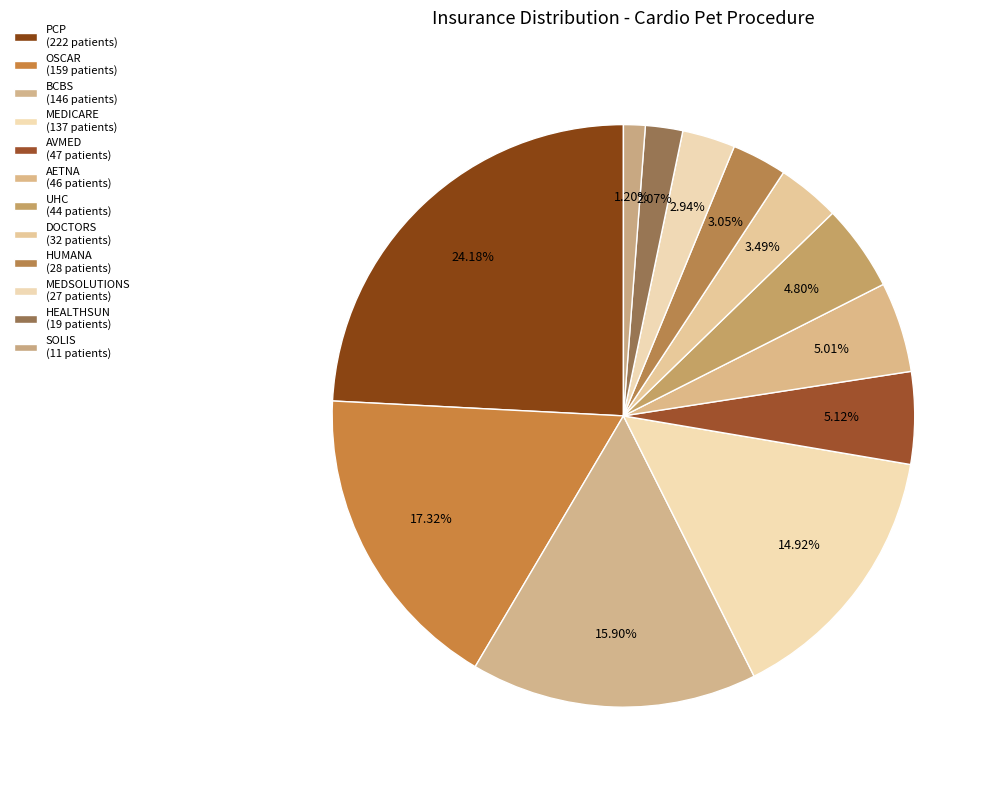

To the nearest percent, what is the difference between the largest and smallest slice percentages?

23%